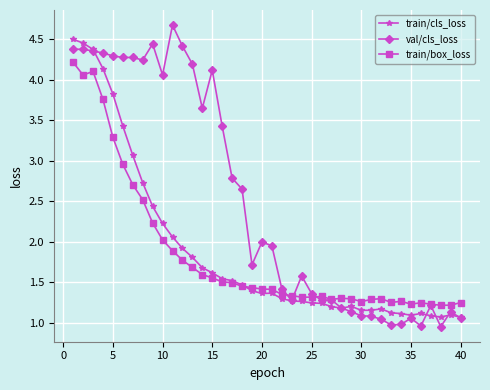

Which series has the largest range (max minus min)?

val/cls_loss